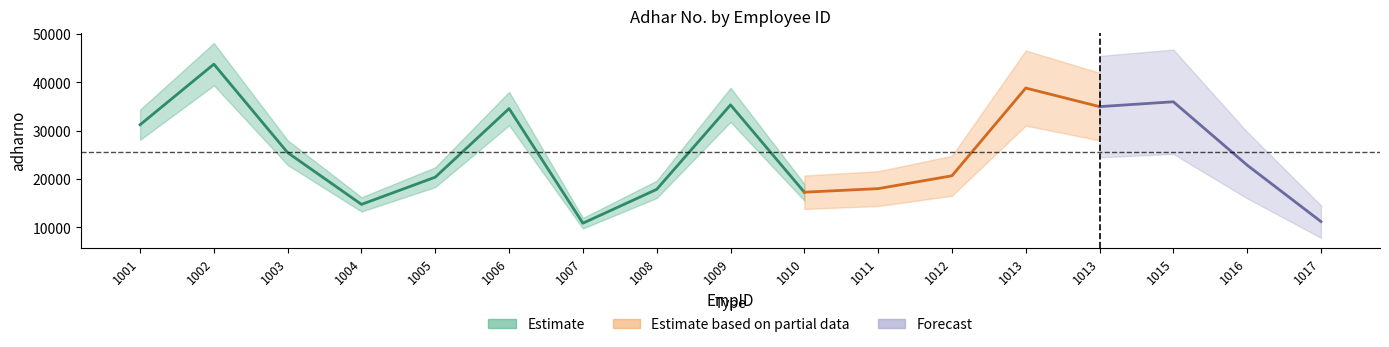

List the labels in order of value, largest first.

1002, 1013, 1015, 1009, 1013, 1006, 1001, 1003, 1016, 1012, 1005, 1011, 1008, 1010, 1004, 1017, 1007